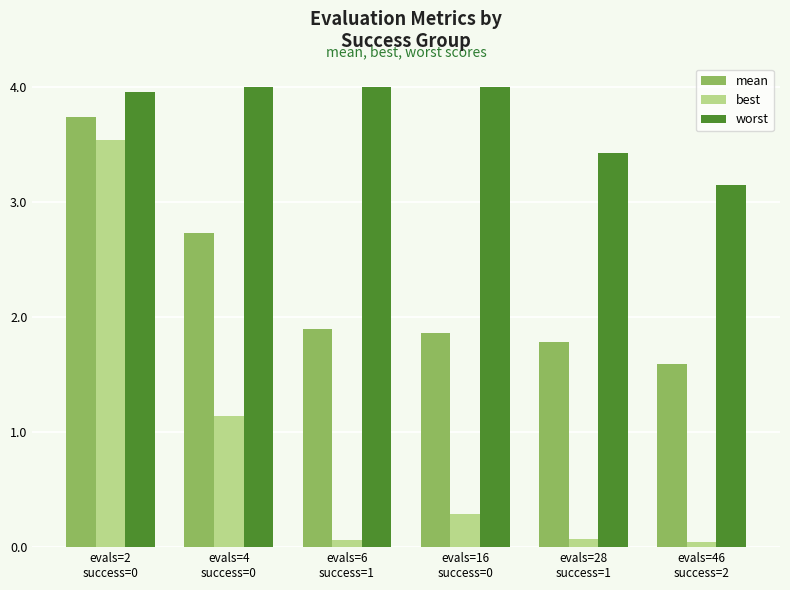

Are the bars horizontal?

No